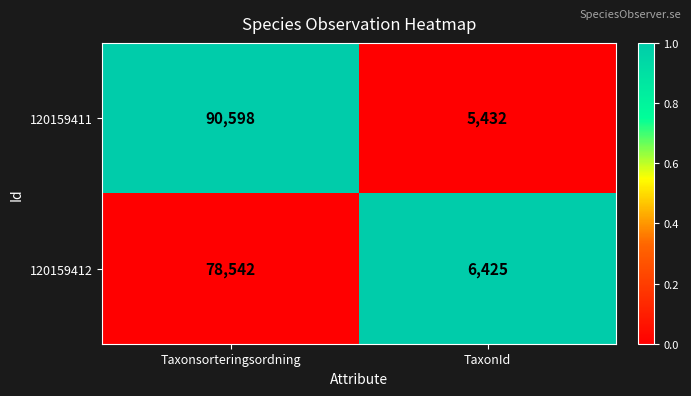

At which label is 120159412 closest to 42483?

TaxonId